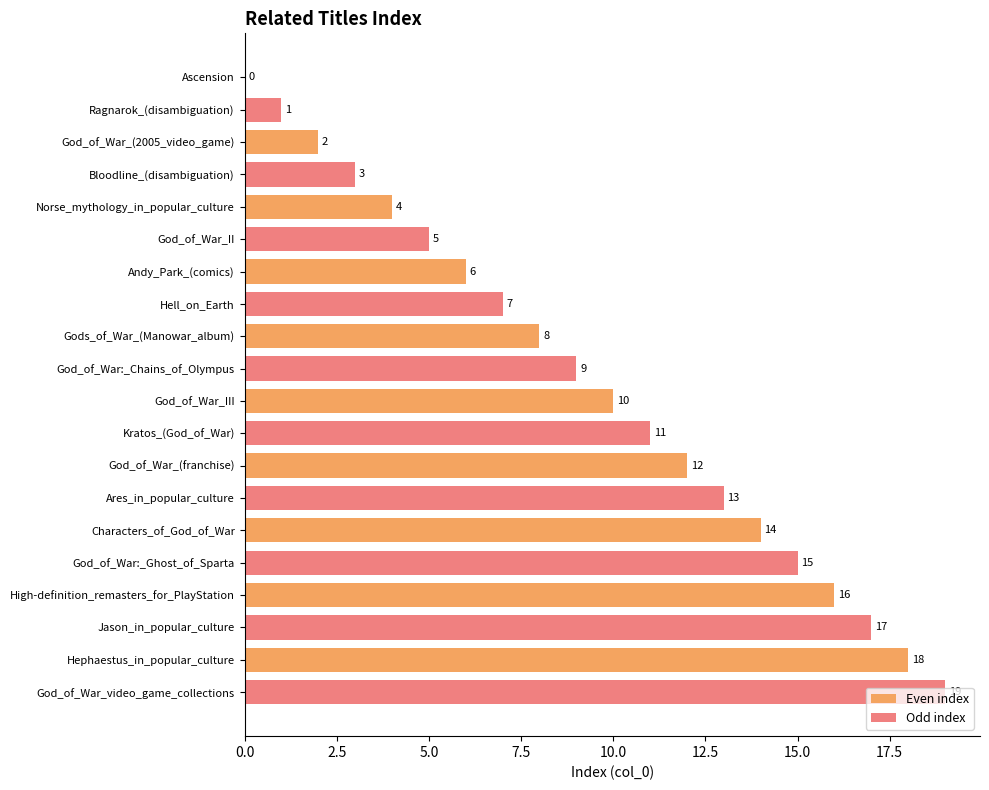

Which series has the largest total across all categories?

Odd index